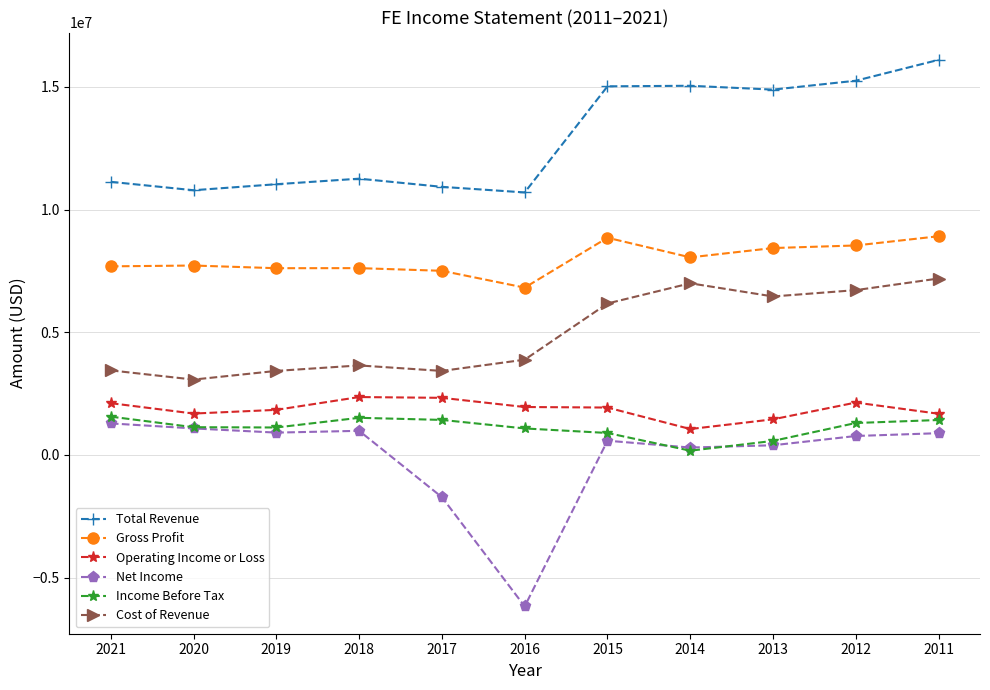

True or false: Cost of Revenue has a value of 11199463 at 2014.

False